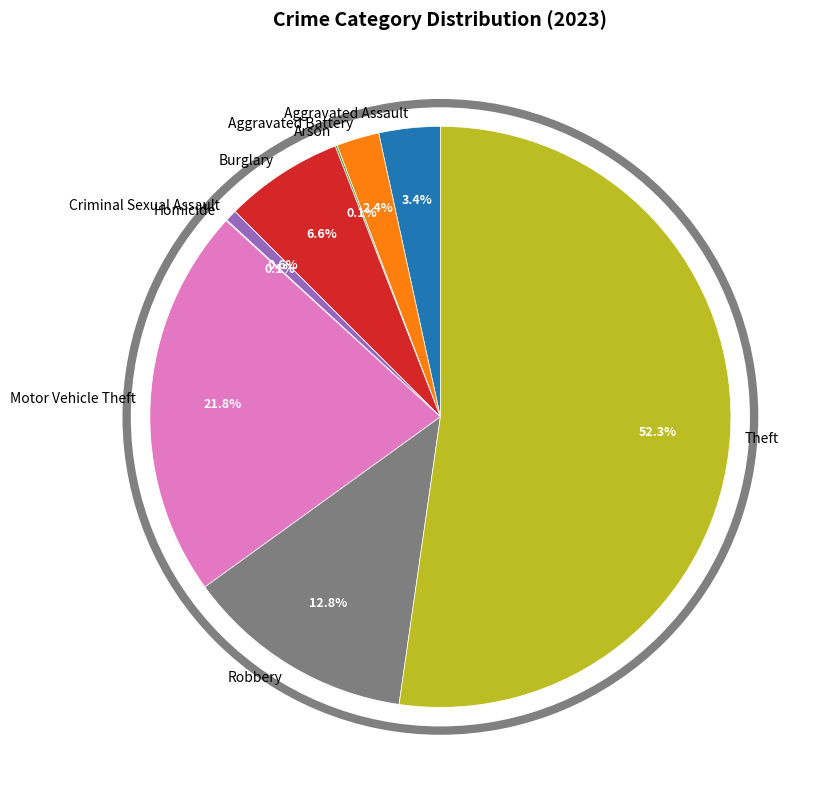

To the nearest percent, what is the difference between the Aggravated Battery and Robbery slice percentages?

10%